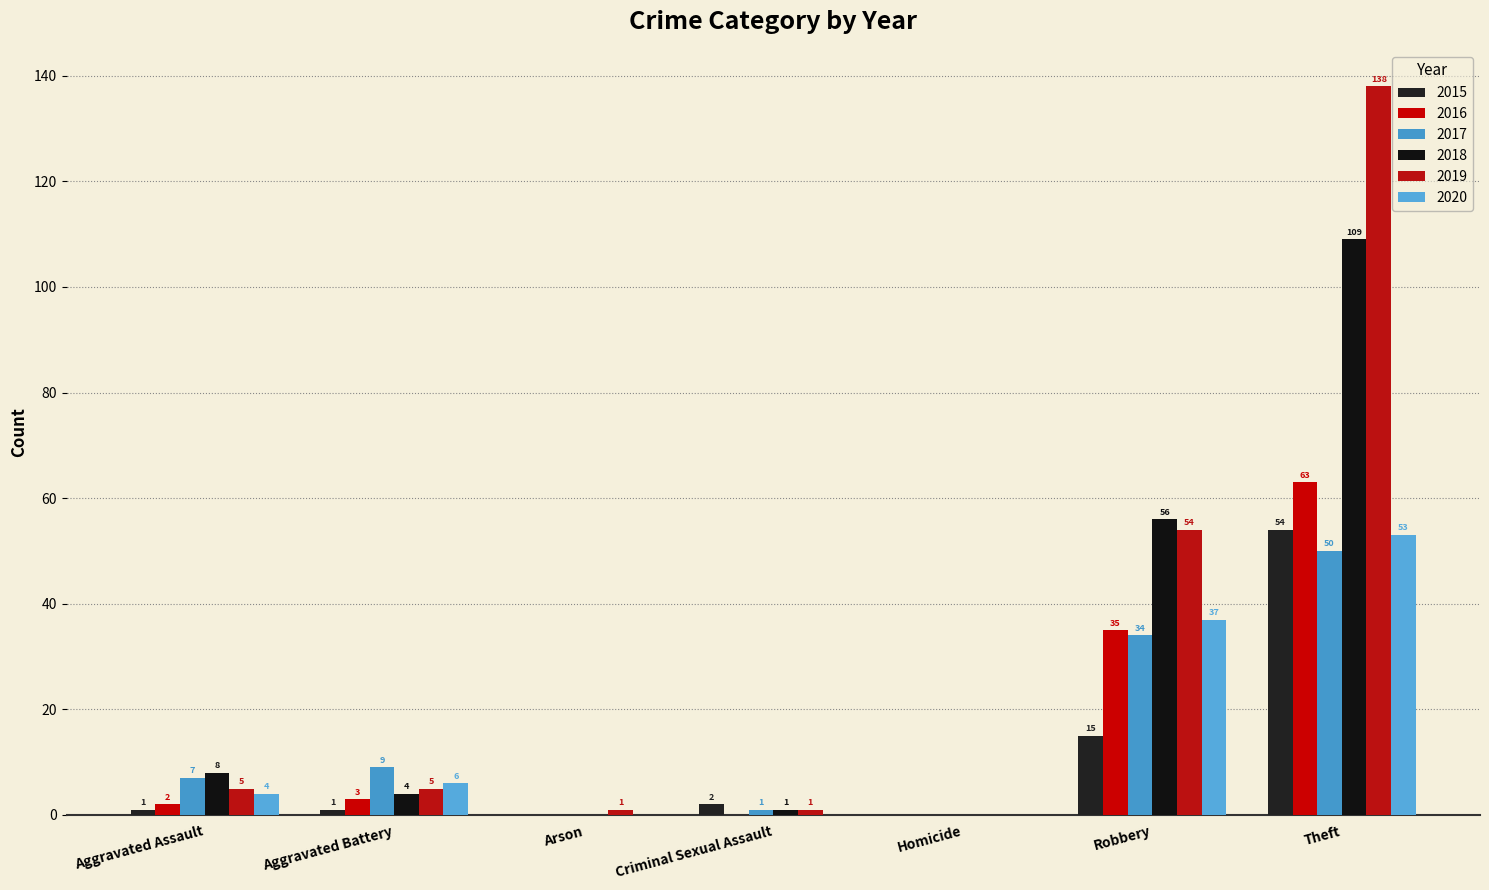

List the series in order of their peak value, lowest first.

2017, 2020, 2015, 2016, 2018, 2019